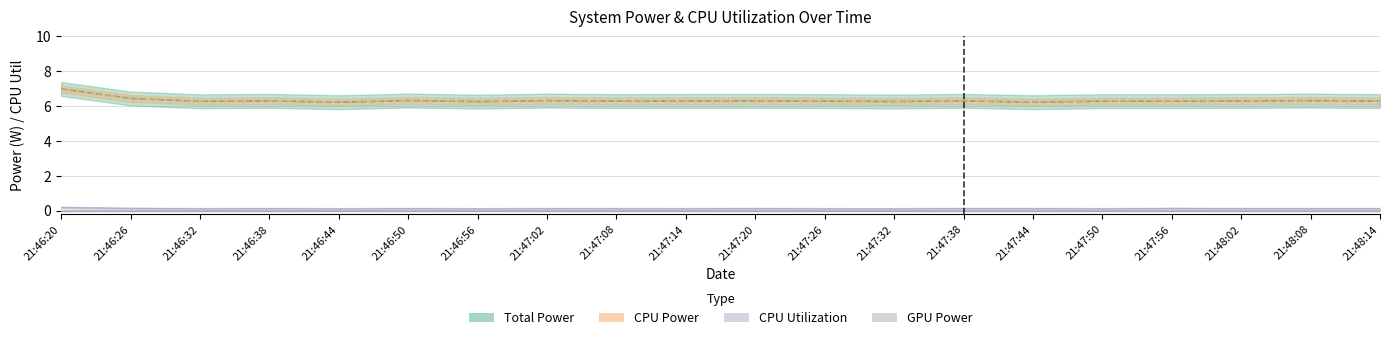

The value of CPU Utilization at 21:47:56 is 0.1. True or false?

False